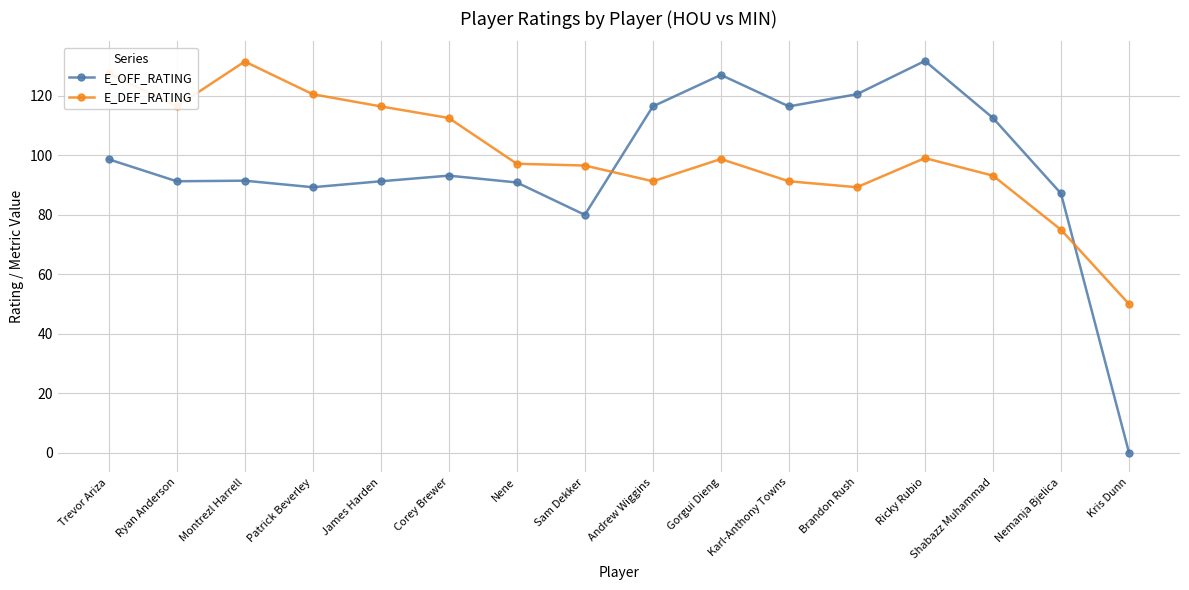

How many values in the E_OFF_RATING series exceed 93?

8